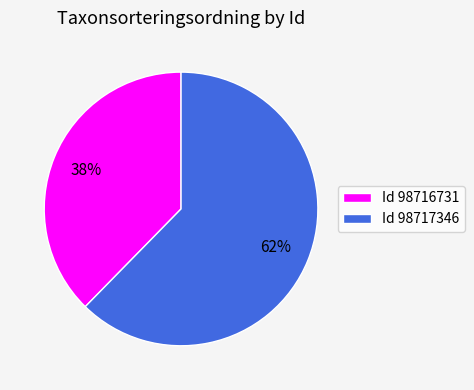

Is the sum of Id 98717346 and Id 98716731 greater than half?

Yes